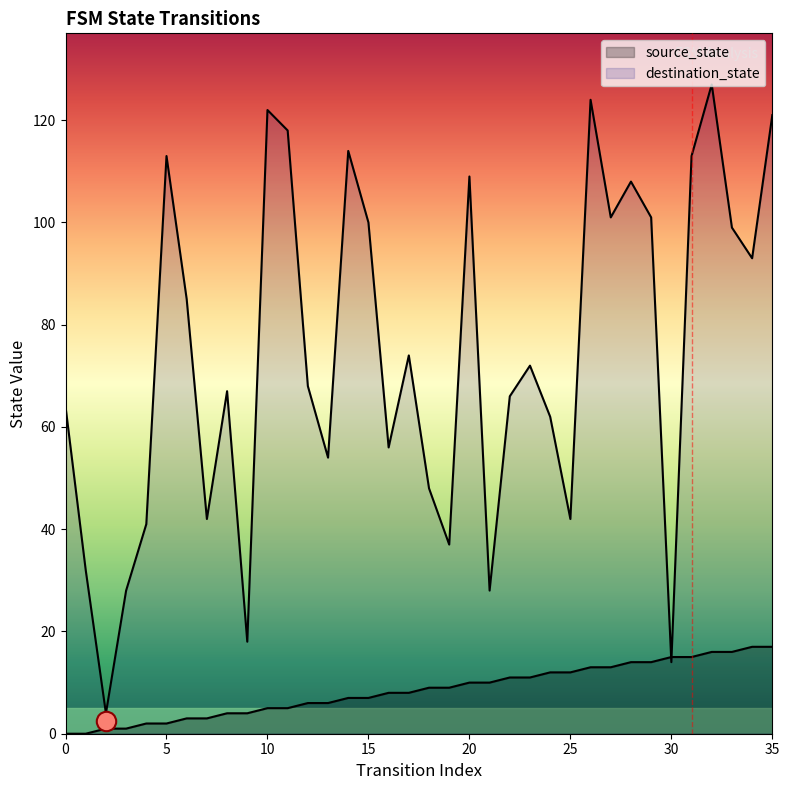

The value of source_state at 3 is 0. True or false?

False